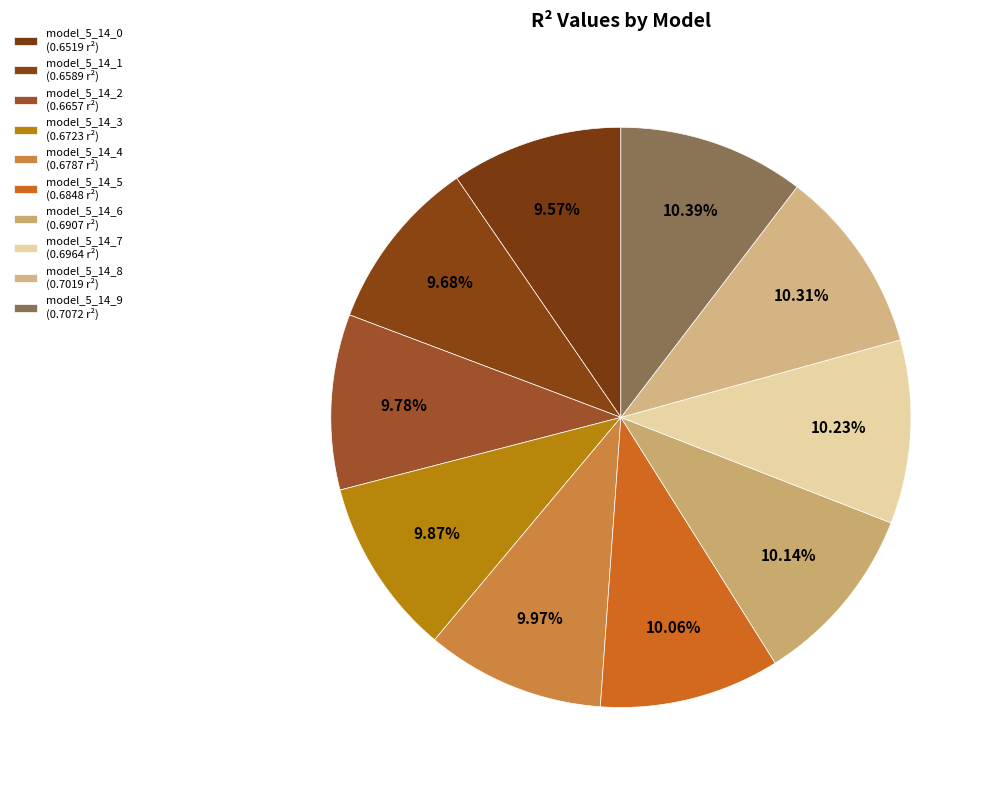

To the nearest percent, what percentage of the pie is model_5_14_7?

10%